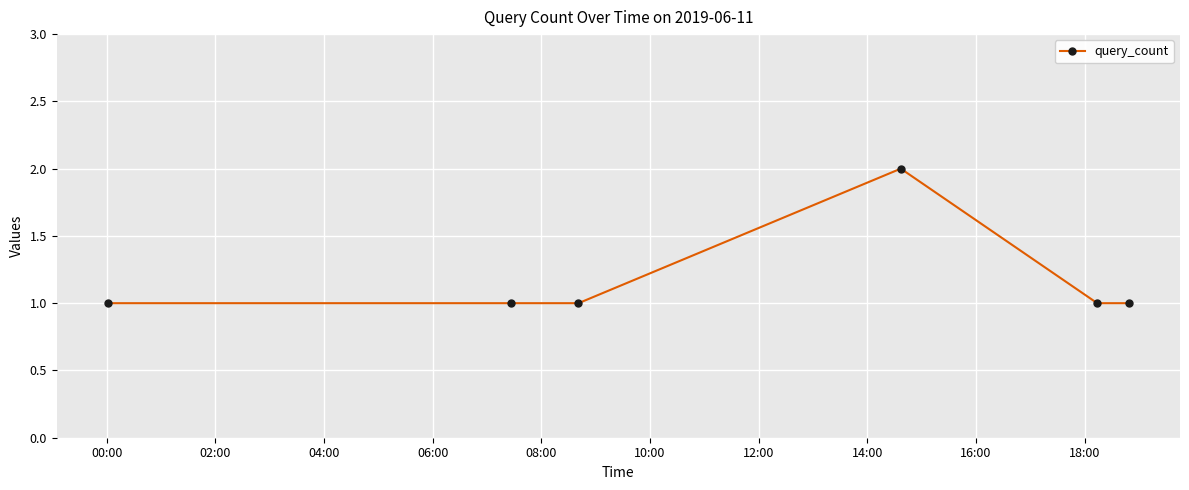

True or false: there are more than 2 points higher than both neighbors.

False